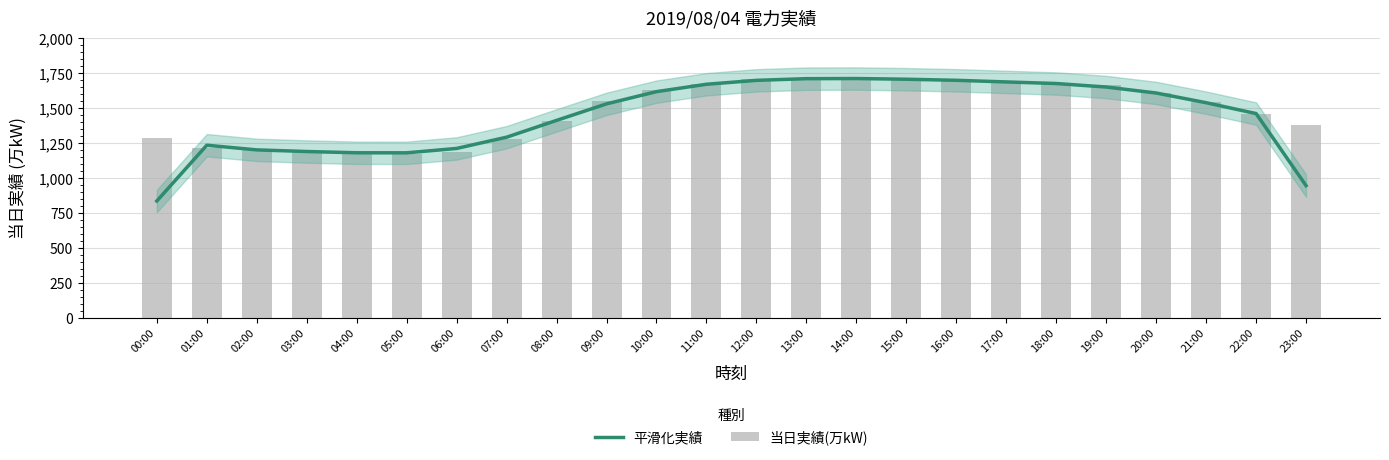

What is the sum of all 当日実績(万kW) values?

35484.0